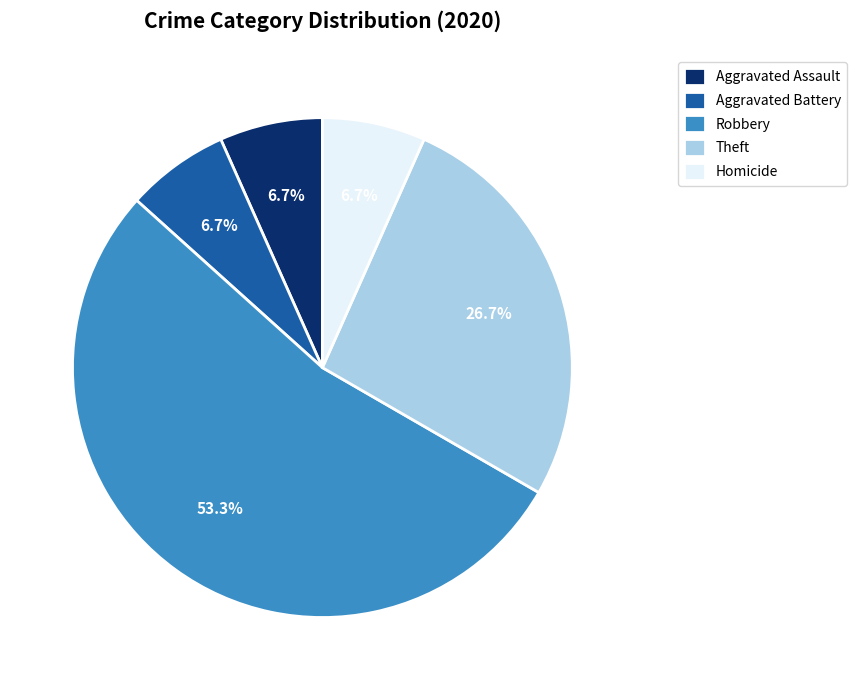

How many slices are in this pie chart?

5